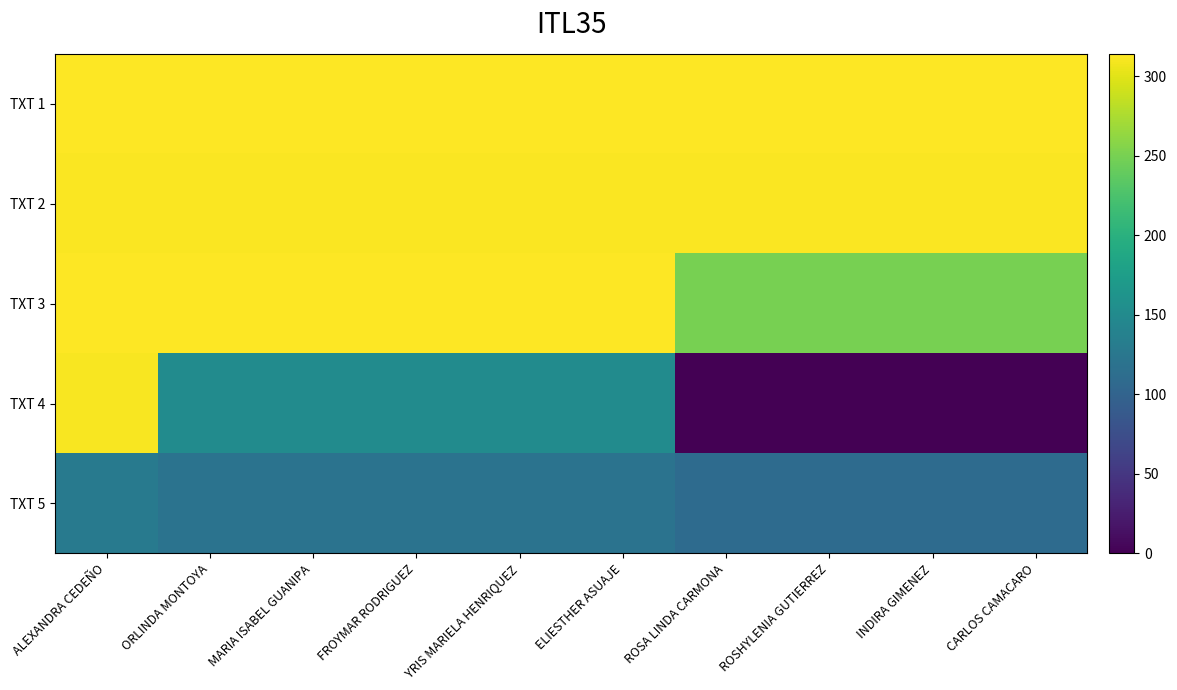

Reading left to right, list all the values displayed in this chart.

TXT 1: ALEXANDRA CEDEÑO=314	ORLINDA MONTOYA=314	MARIA ISABEL GUANIPA=314	FROYMAR RODRIGUEZ=314	YRIS MARIELA HENRIQUEZ=314	ELIESTHER ASUAJE=314	ROSA LINDA CARMONA=314	ROSHYLENIA GUTIERREZ=314	INDIRA GIMENEZ=314	CARLOS CAMACARO=314
TXT 2: ALEXANDRA CEDEÑO=312	ORLINDA MONTOYA=312	MARIA ISABEL GUANIPA=312	FROYMAR RODRIGUEZ=312	YRIS MARIELA HENRIQUEZ=312	ELIESTHER ASUAJE=312	ROSA LINDA CARMONA=312	ROSHYLENIA GUTIERREZ=312	INDIRA GIMENEZ=312	CARLOS CAMACARO=312
TXT 3: ALEXANDRA CEDEÑO=313	ORLINDA MONTOYA=313	MARIA ISABEL GUANIPA=313	FROYMAR RODRIGUEZ=313	YRIS MARIELA HENRIQUEZ=313	ELIESTHER ASUAJE=313	ROSA LINDA CARMONA=250	ROSHYLENIA GUTIERREZ=250	INDIRA GIMENEZ=250	CARLOS CAMACARO=250
TXT 4: ALEXANDRA CEDEÑO=311	ORLINDA MONTOYA=151	MARIA ISABEL GUANIPA=151	FROYMAR RODRIGUEZ=151	YRIS MARIELA HENRIQUEZ=151	ELIESTHER ASUAJE=151	ROSA LINDA CARMONA=0	ROSHYLENIA GUTIERREZ=0	INDIRA GIMENEZ=0	CARLOS CAMACARO=0
TXT 5: ALEXANDRA CEDEÑO=130	ORLINDA MONTOYA=120	MARIA ISABEL GUANIPA=120	FROYMAR RODRIGUEZ=120	YRIS MARIELA HENRIQUEZ=120	ELIESTHER ASUAJE=120	ROSA LINDA CARMONA=110	ROSHYLENIA GUTIERREZ=110	INDIRA GIMENEZ=110	CARLOS CAMACARO=110